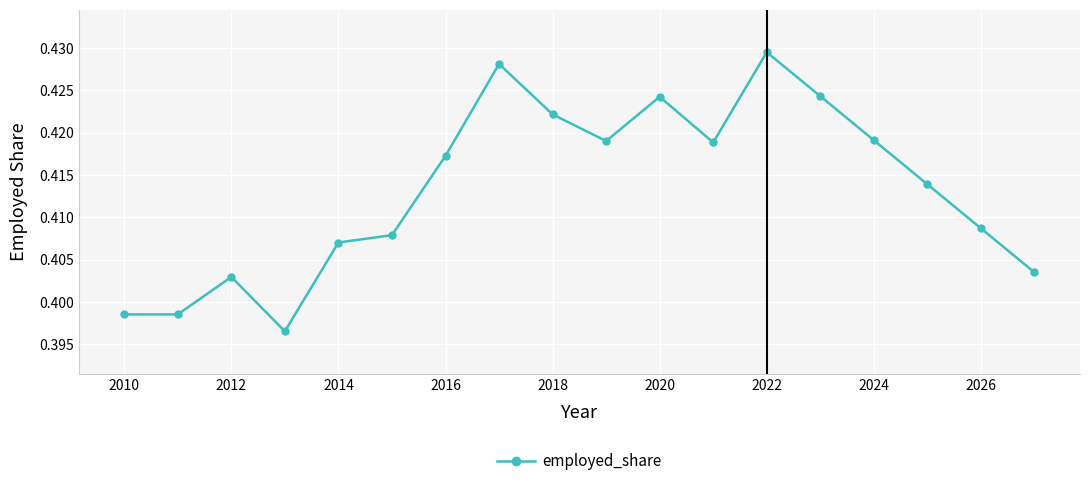

How many interior local peaks (higher than both neighbors) does the data have?

4